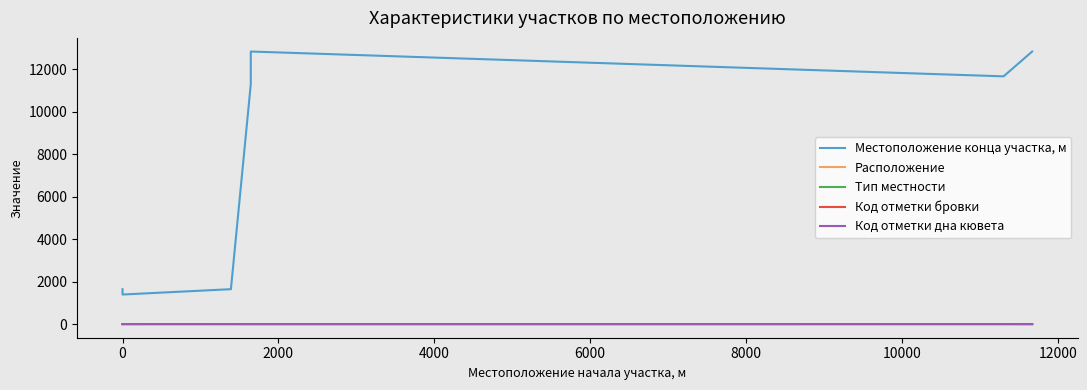

True or false: Код отметки дна кювета has a value of 1 at 0.

False